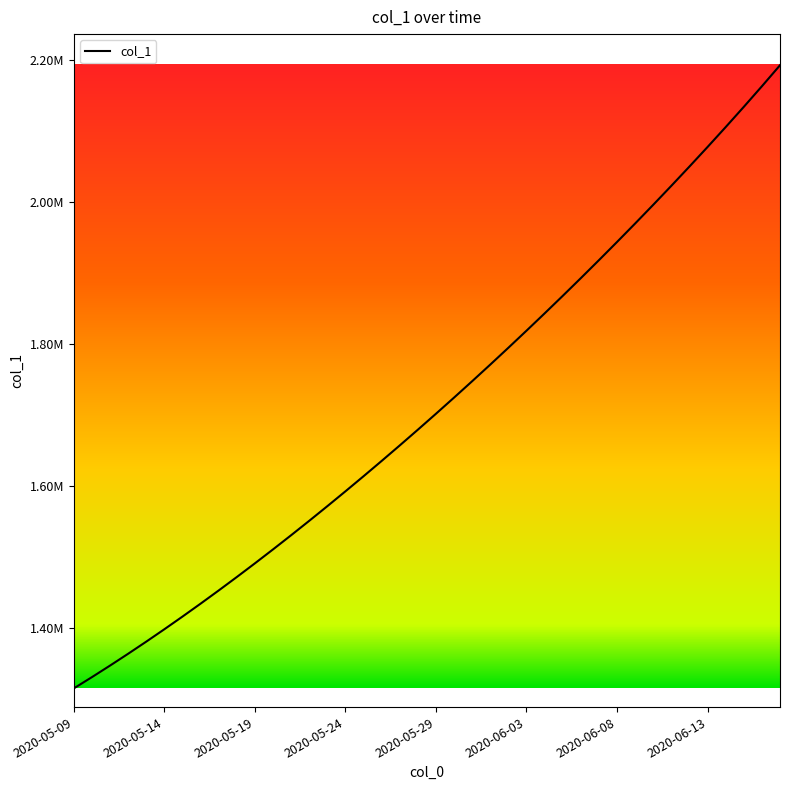

Does the chart have visible grid lines?

No